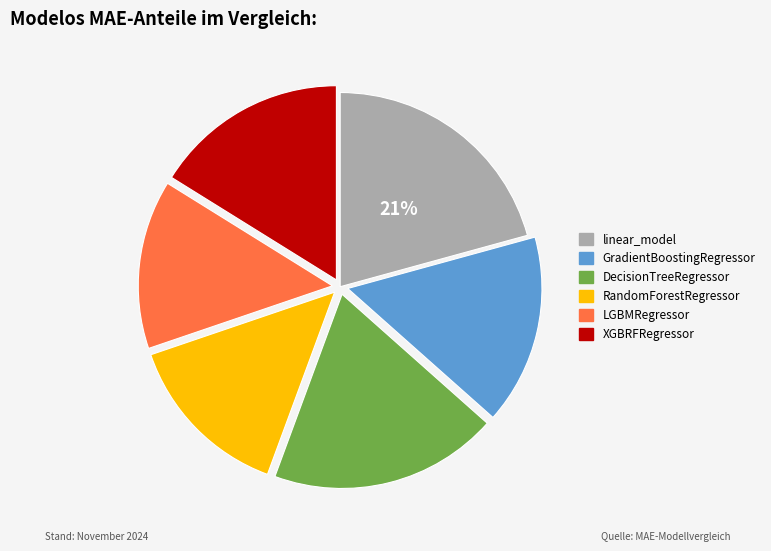

The LGBMRegressor slice represents 1% of the pie. True or false?

False